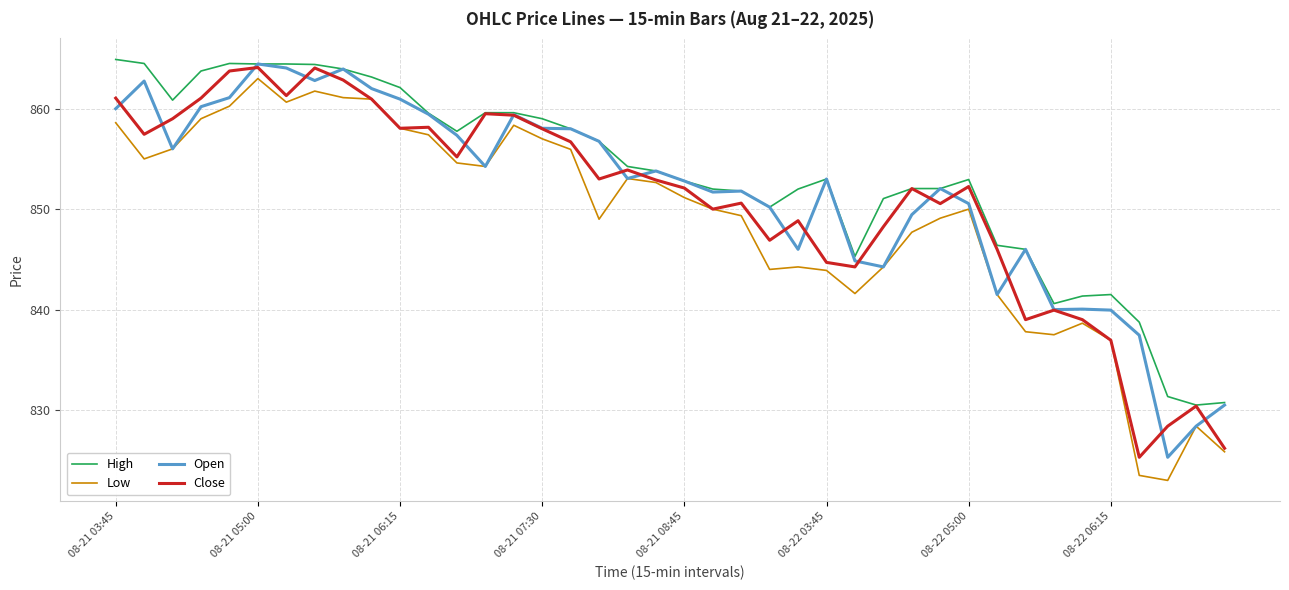

What is the smallest value displayed?

823.0